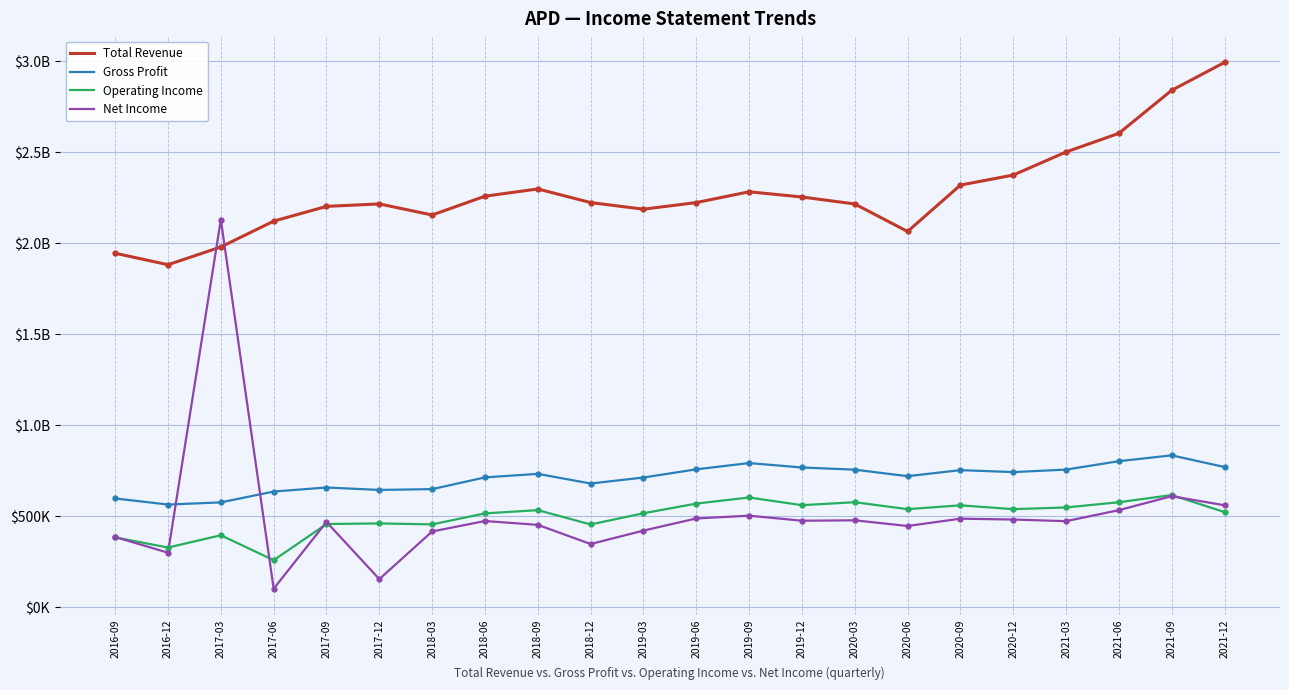

Does the chart display data point markers on the line(s)?

No